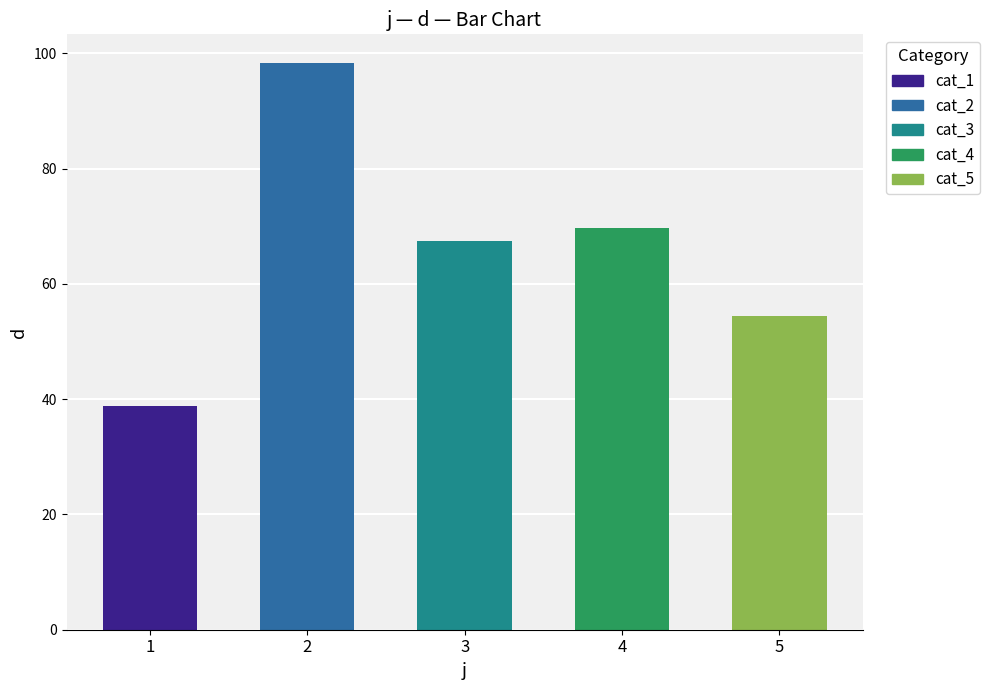

The chart shows a value of 21.1 at 1. True or false?

False